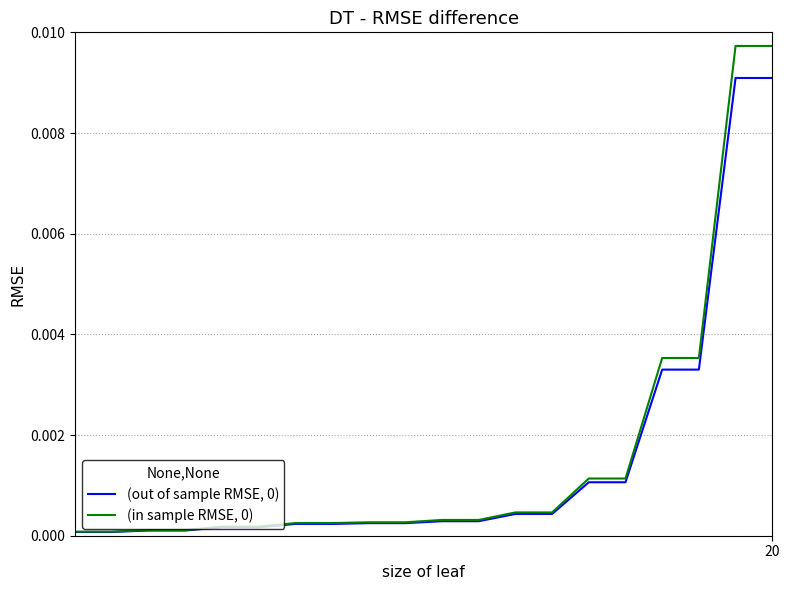

How many lines are shown in the chart?

2